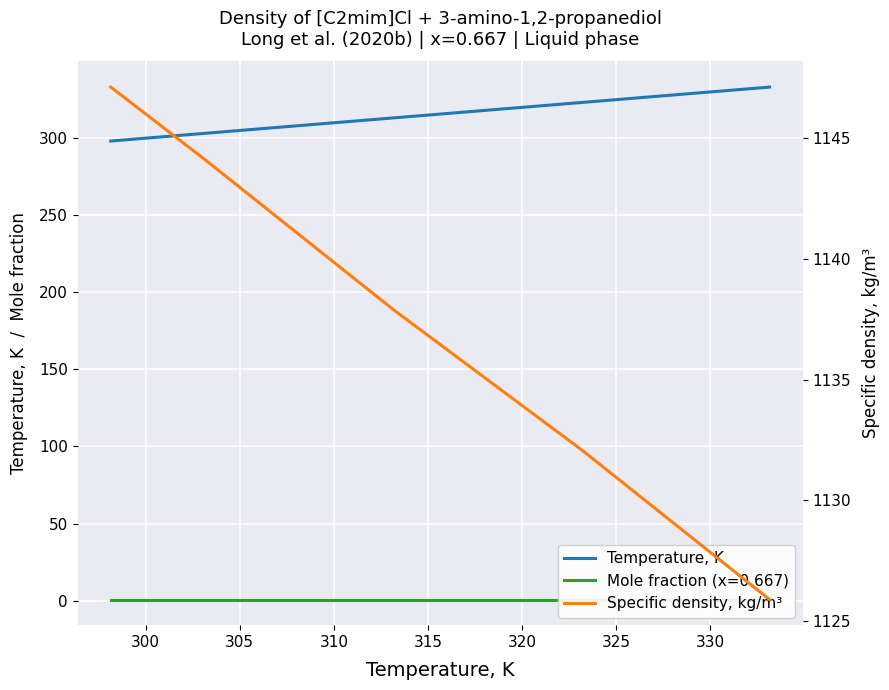

How many values in the Specific density, kg/m³ series are below 1137?

2